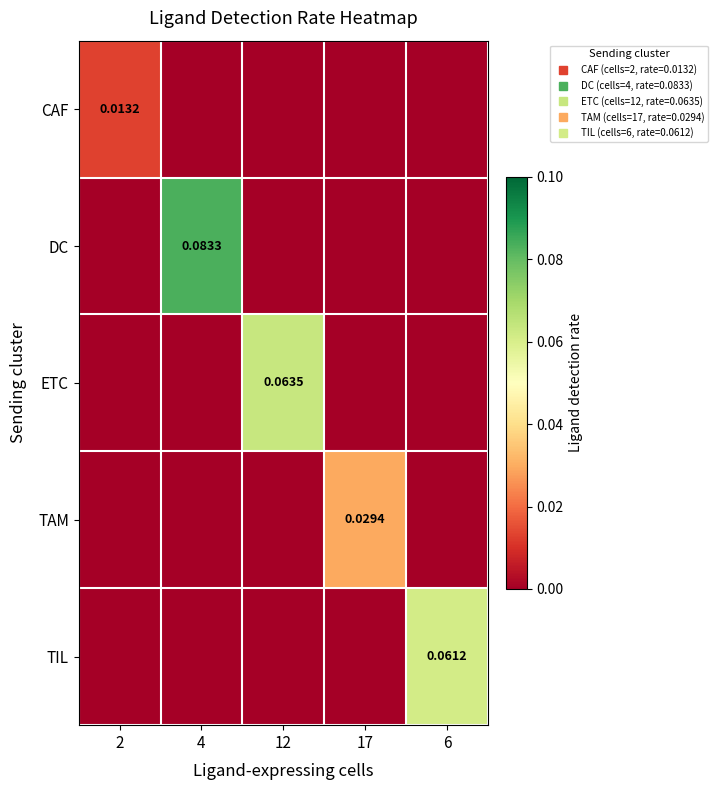

Is the value of ETC at 6 greater than the value of CAF at 17?

No